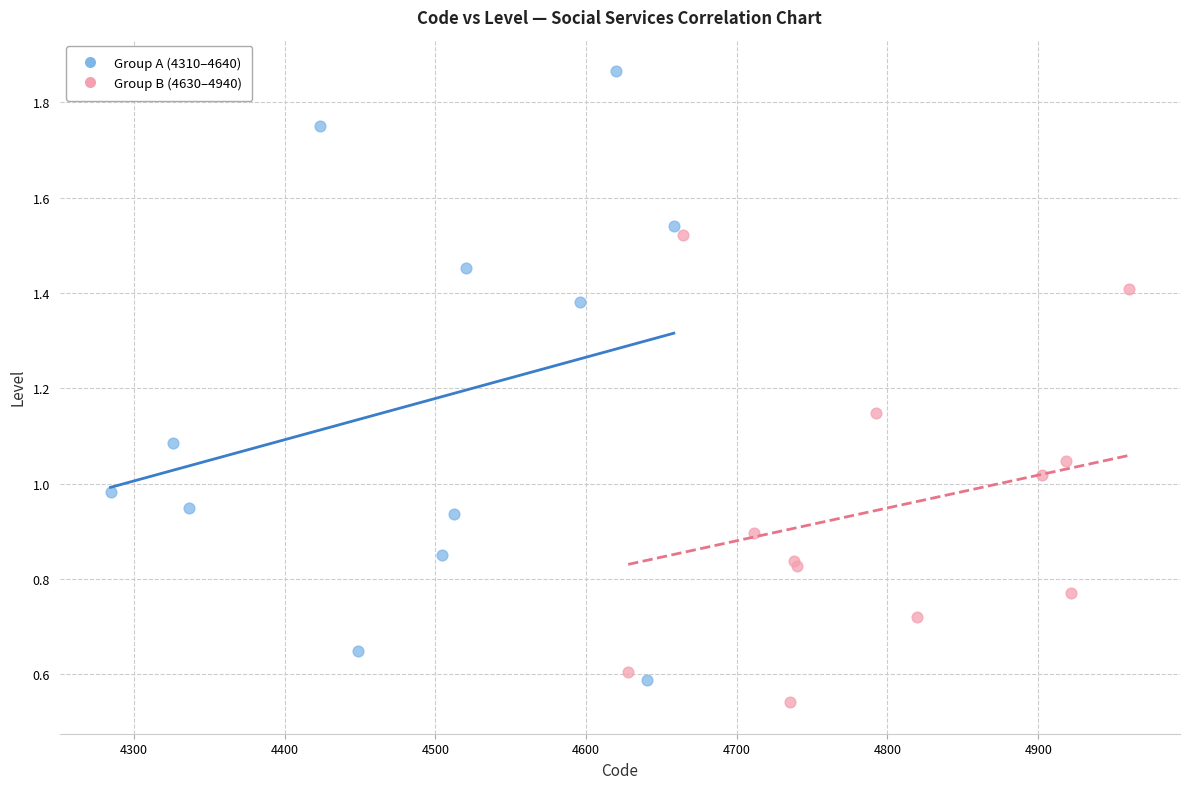

Which series reaches the maximum Y coordinate?

Group A (4310–4640)